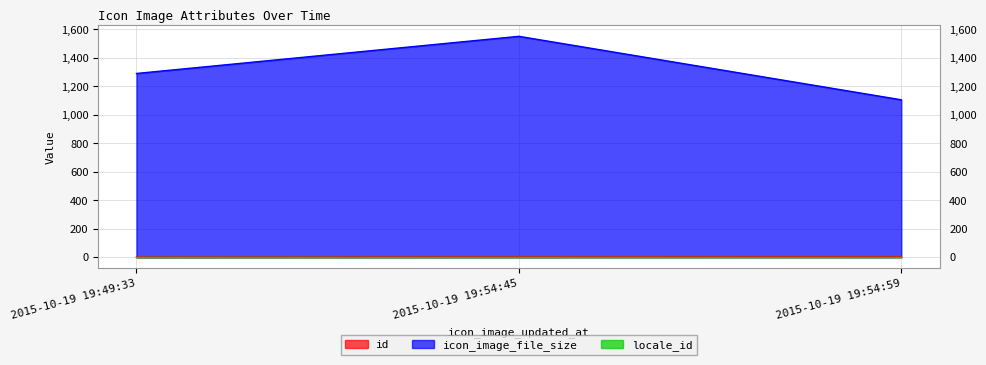

What is the maximum value for icon_image_file_size?

1552